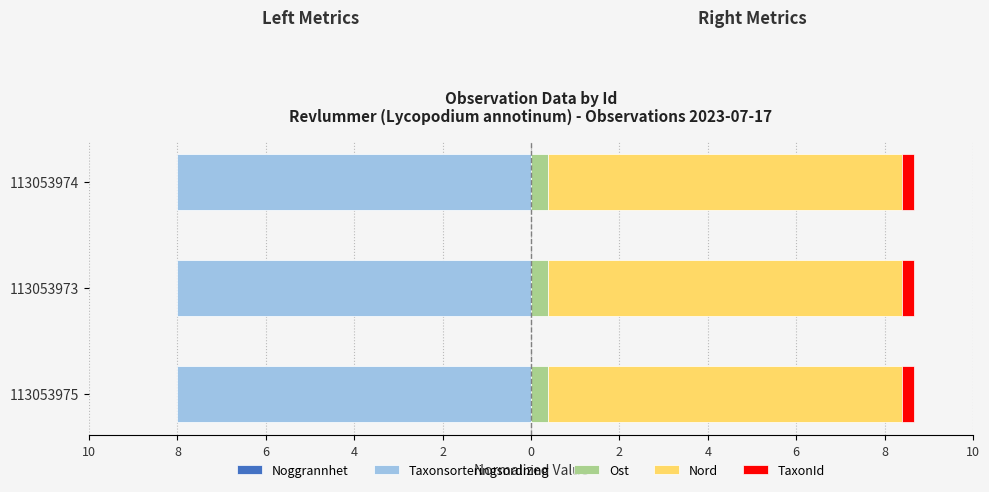

What is the maximum value shown in the chart?

8.0